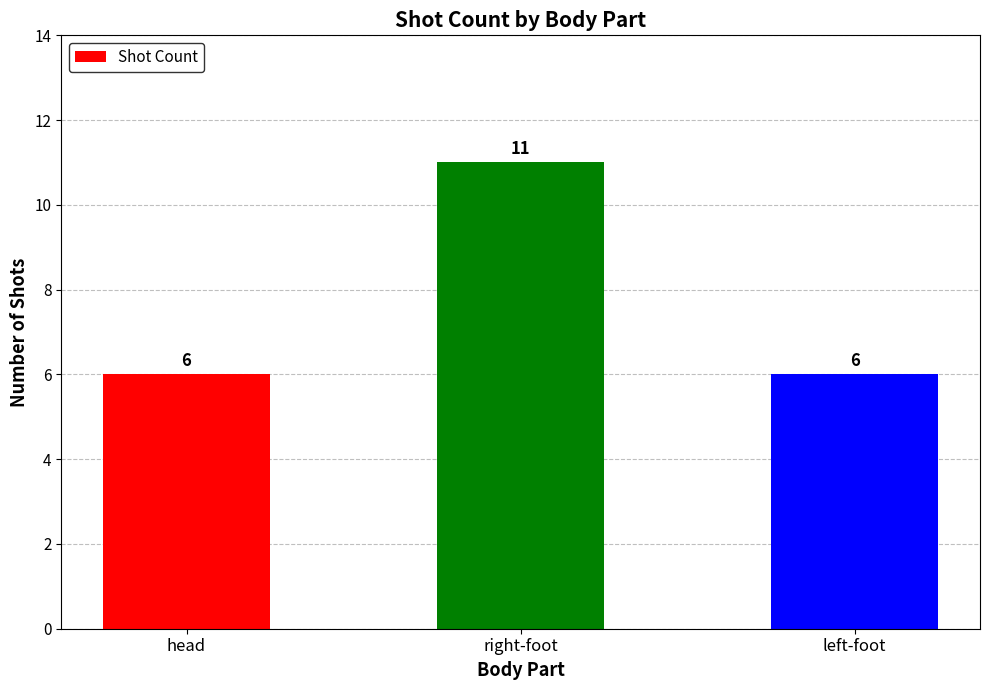

Which has a higher value, head or right-foot?

right-foot